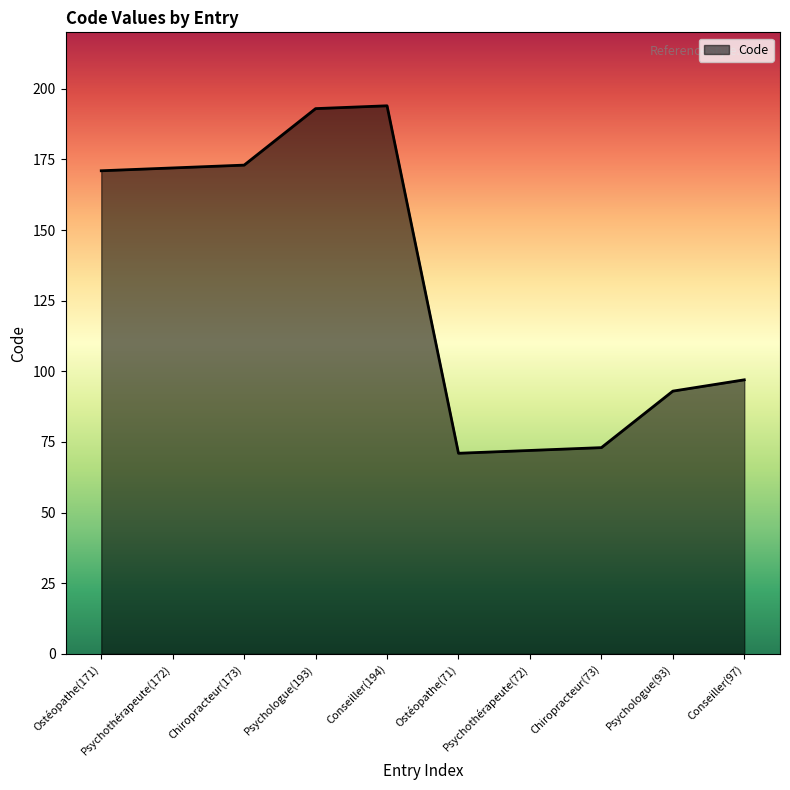

Where is the data nearest to the value 132?

Conseiller(97)